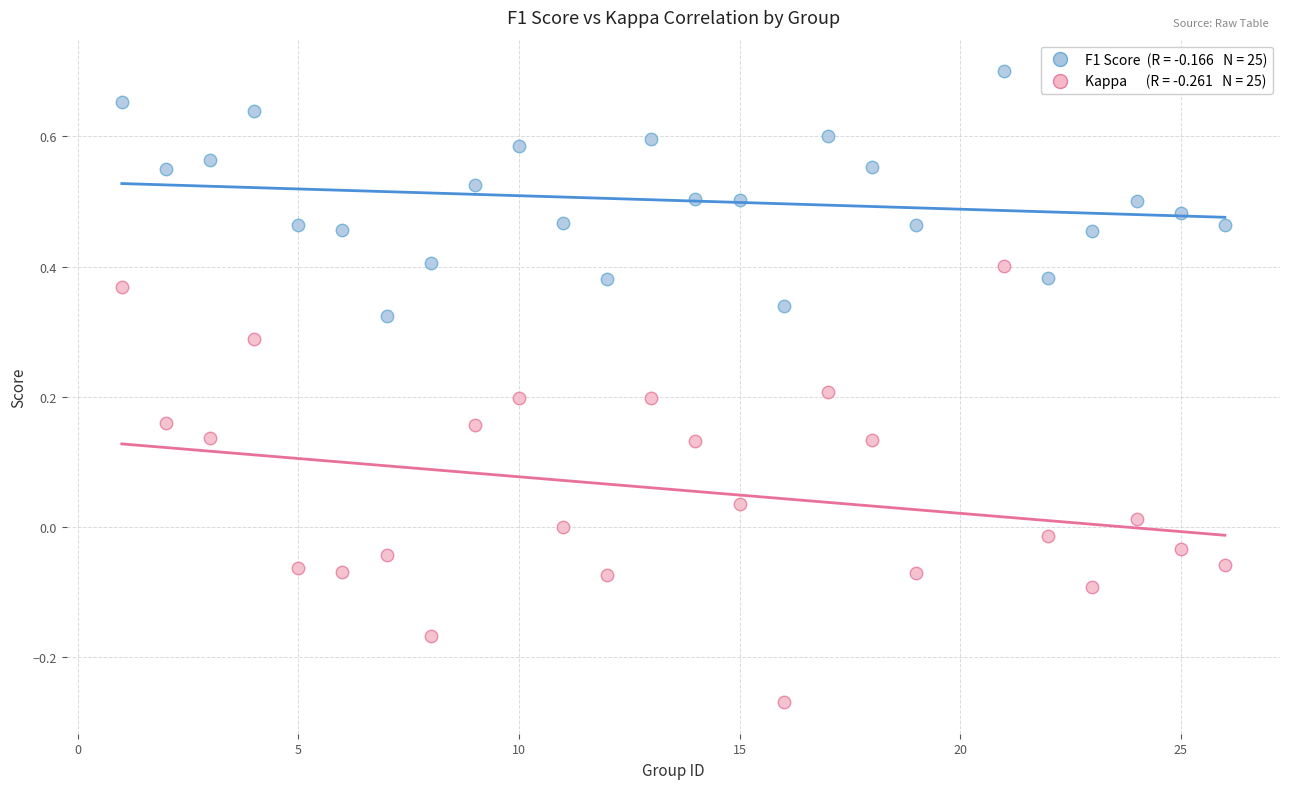

Across all data points, what is the range of Y values (max minus min)?

1.0